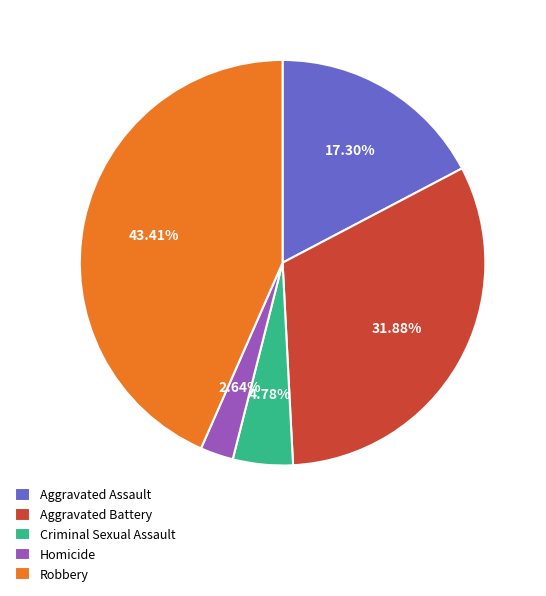

What percentage is the Aggravated Battery slice, to the nearest percent?

32%